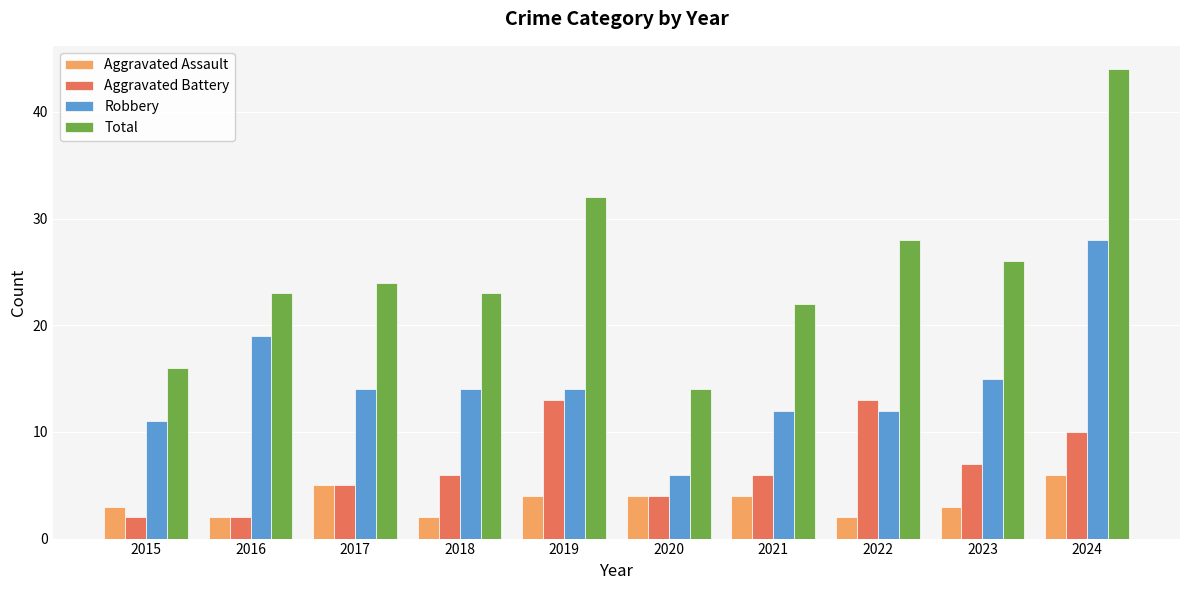

What are all the series names shown in the legend?

Aggravated Assault, Aggravated Battery, Robbery, Total